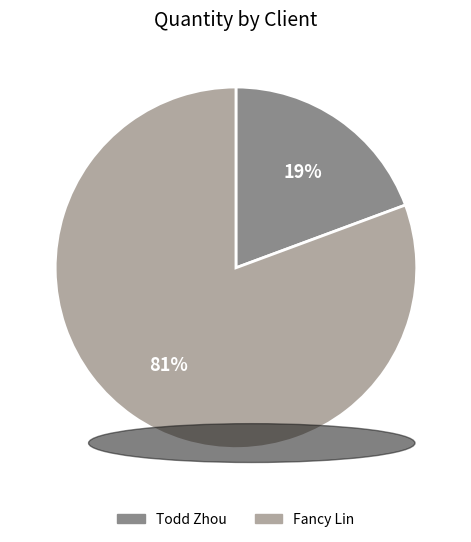

To the nearest percent, what is the average slice percentage?

50%